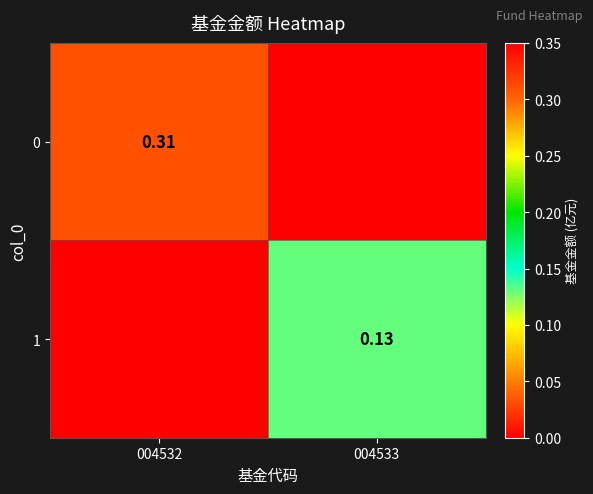

At how many categories does at least one series exceed 0?

2